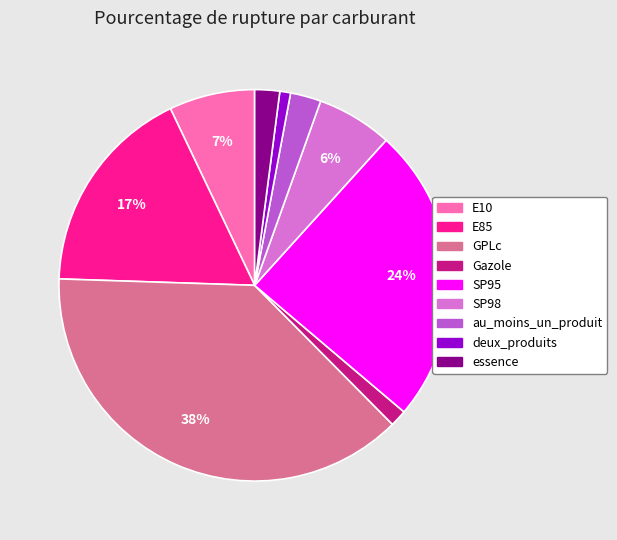

What percentage is the SP95 slice, to the nearest percent?

24%